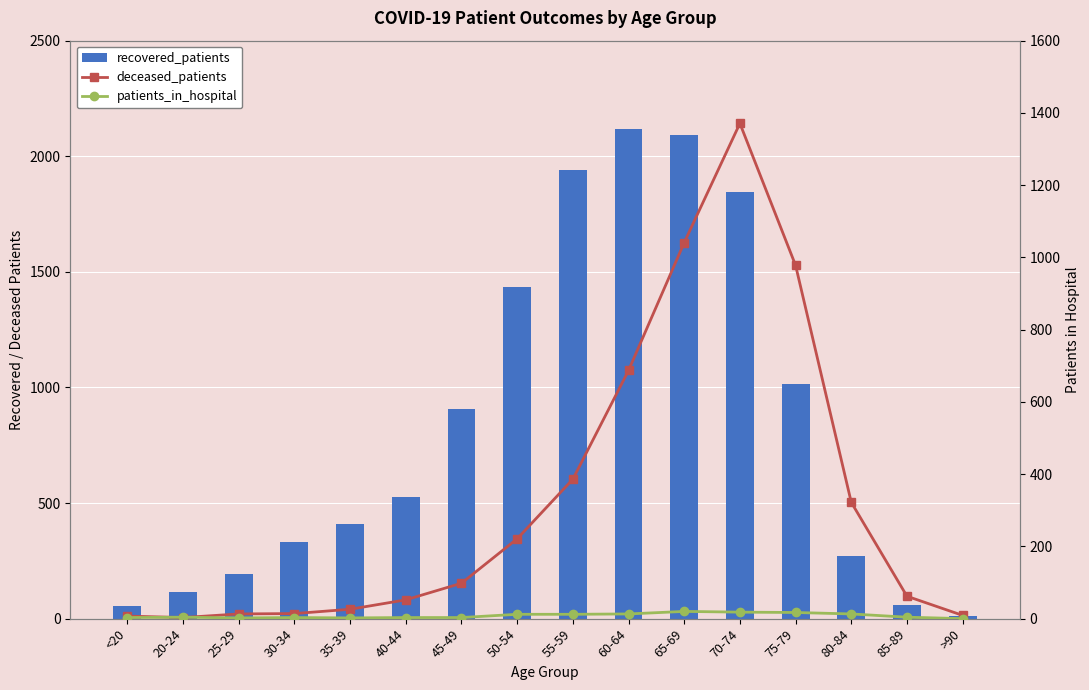

What are all the series names shown in the legend?

recovered_patients, deceased_patients, patients_in_hospital